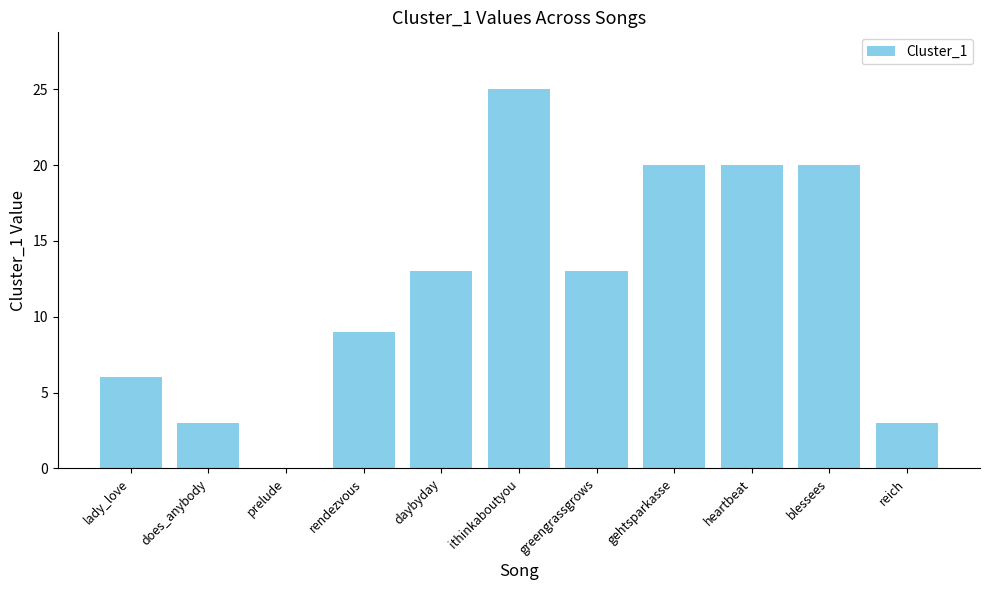

Is it true that the value at ithinkaboutyou is 40?

False